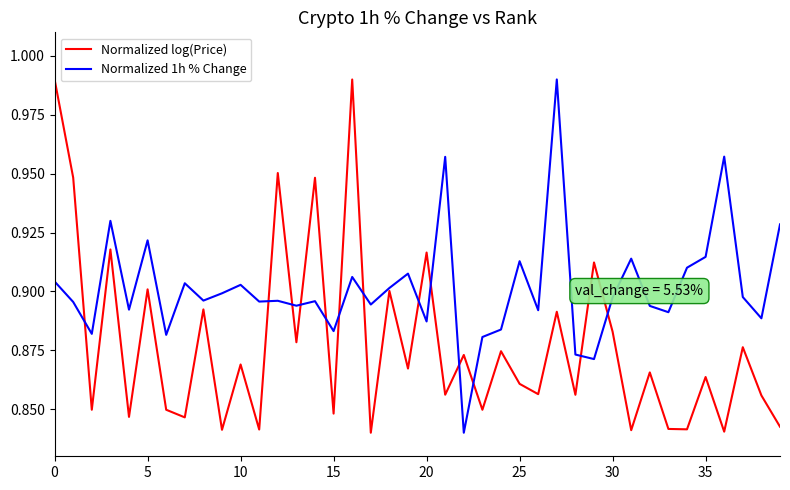

After their last crossing, which series has the higher values: Normalized 1h % Change or Normalized log(Price)?

Normalized 1h % Change